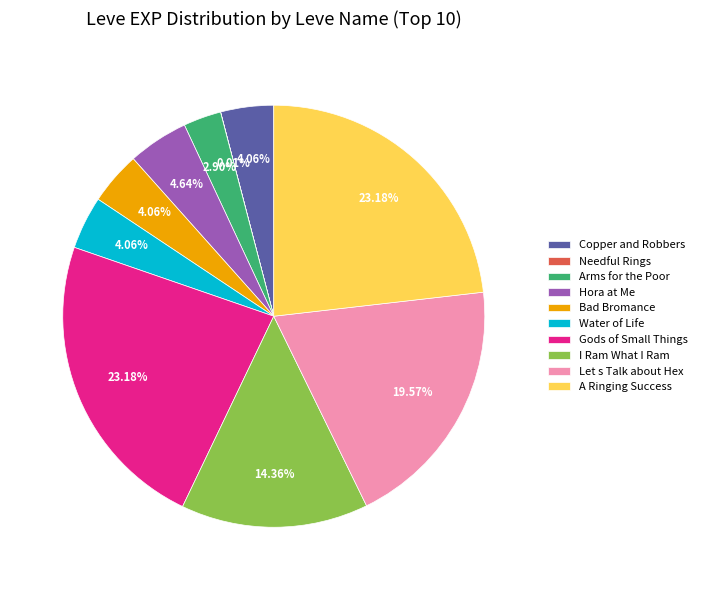

To the nearest percent, what percentage of the pie is Gods of Small Things?

23%